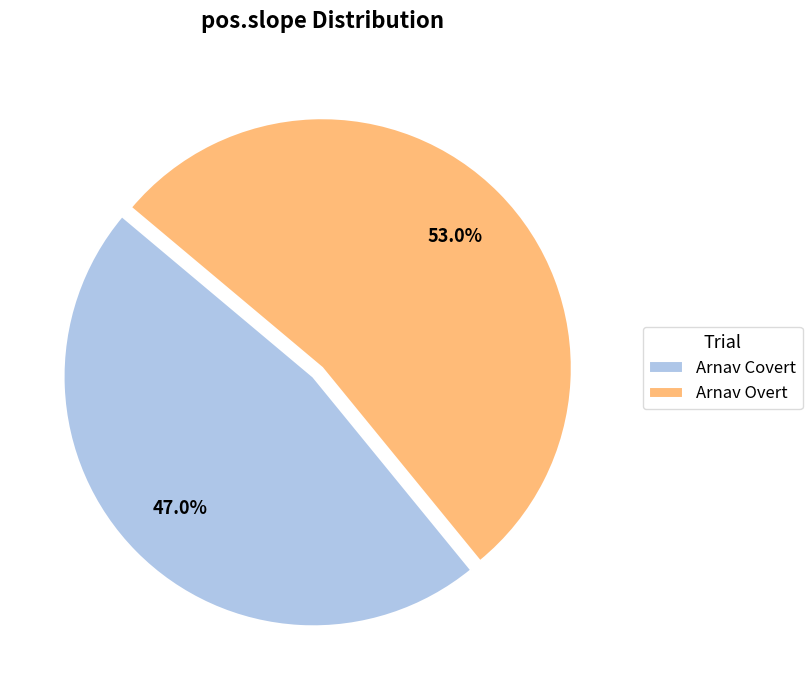

What is the largest slice in the pie chart?

Arnav Overt